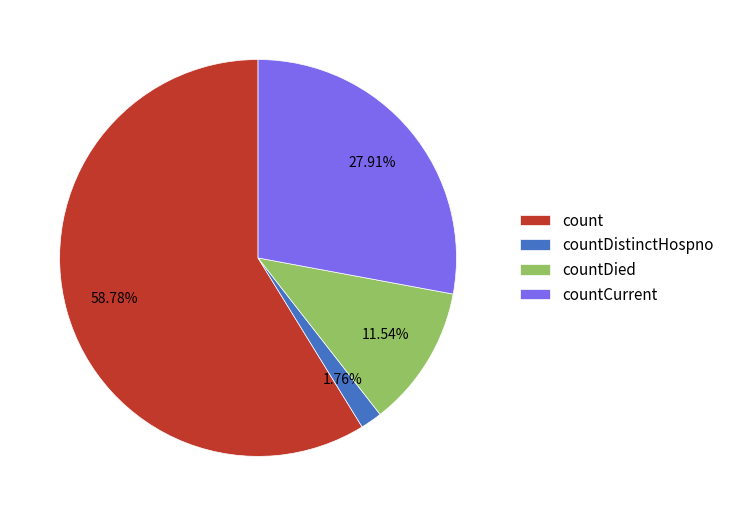

Which slice is the largest?

count